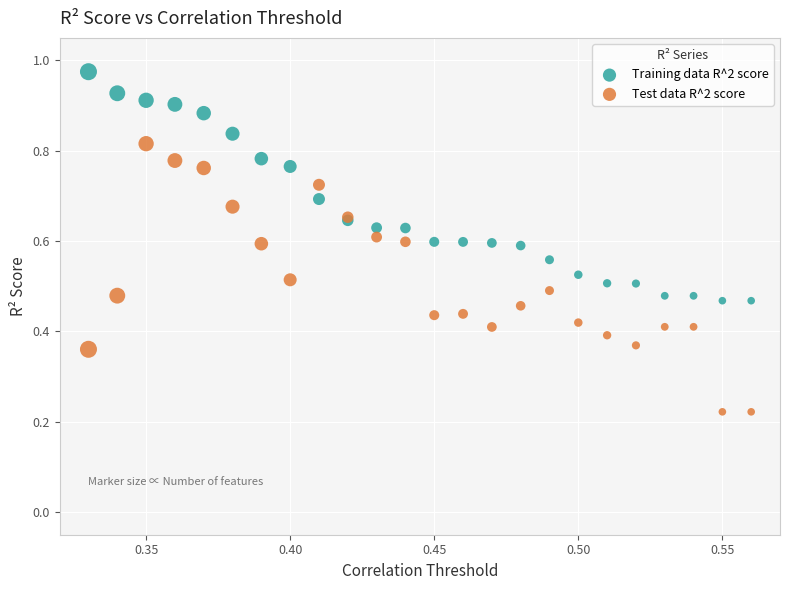

Which series reaches the maximum Y coordinate?

Training data R^2 score